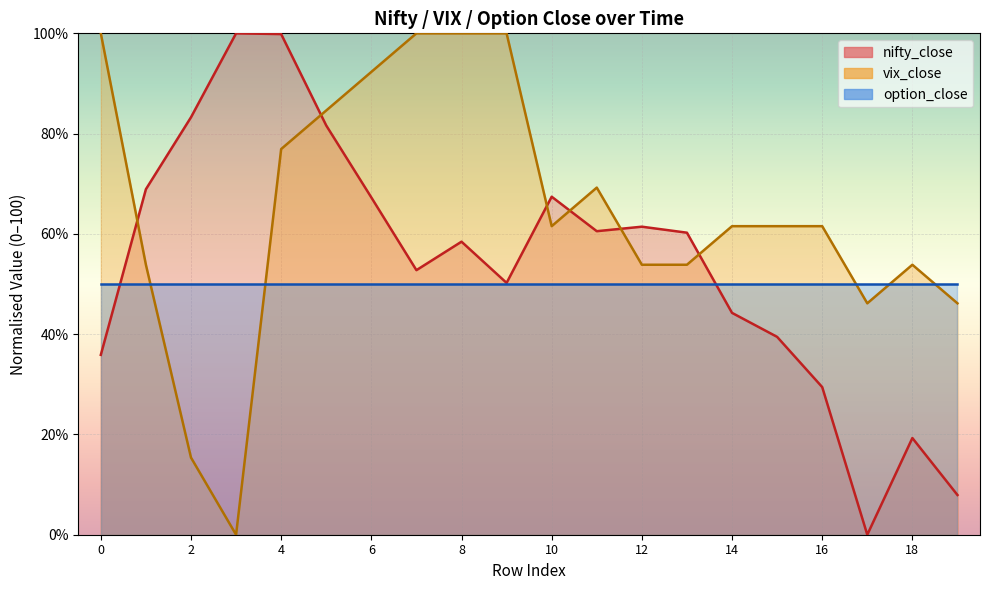

At which category does vix_close reach its first local valley?

3